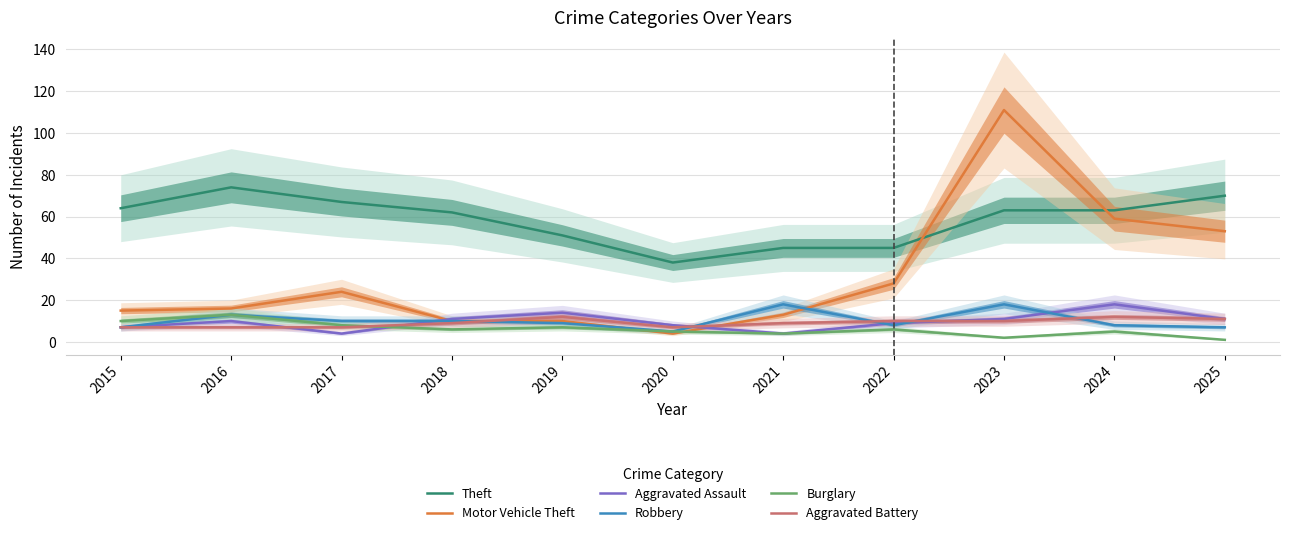

Which has a higher value, 2017 or 2019?

2017